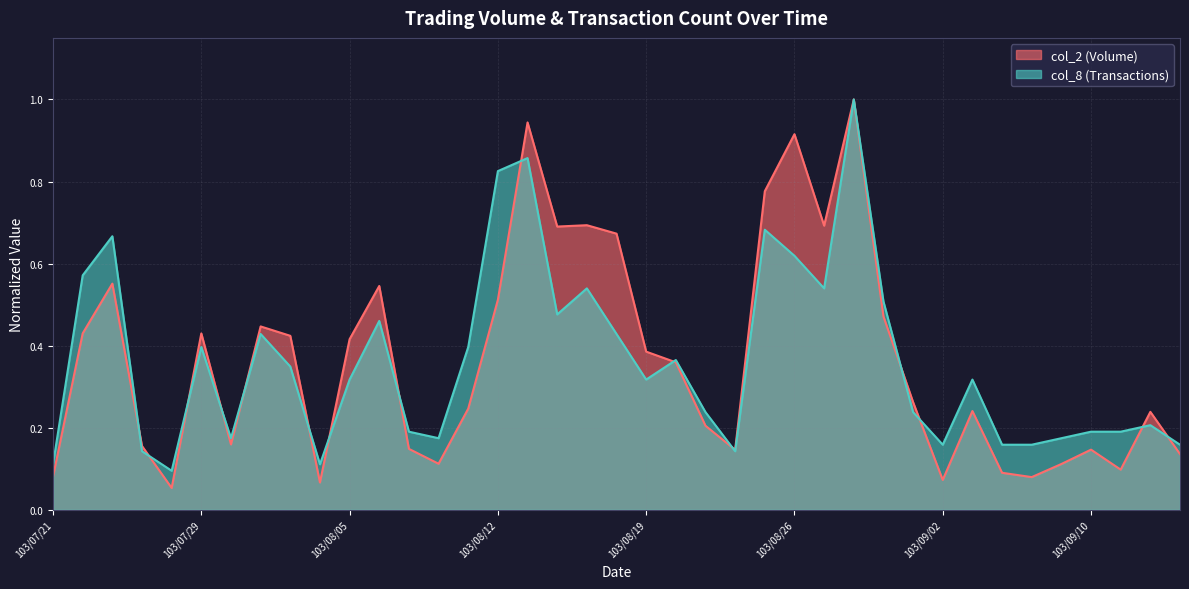

Rank the categories by col_8 value from highest to lowest.

103/08/28, 103/08/13, 103/08/12, 103/08/25, 103/07/24, 103/08/26, 103/07/22, 103/08/15, 103/08/27, 103/08/29, 103/08/14, 103/08/06, 103/07/31, 103/08/18, 103/07/29, 103/08/11, 103/08/20, 103/08/01, 103/08/05, 103/08/19, 103/09/03, 103/08/21, 103/09/01, 103/09/12, 103/08/07, 103/09/10, 103/09/11, 103/07/30, 103/08/08, 103/09/09, 103/09/02, 103/09/04, 103/09/05, 103/09/15, 103/07/25, 103/08/22, 103/07/21, 103/08/04, 103/07/28